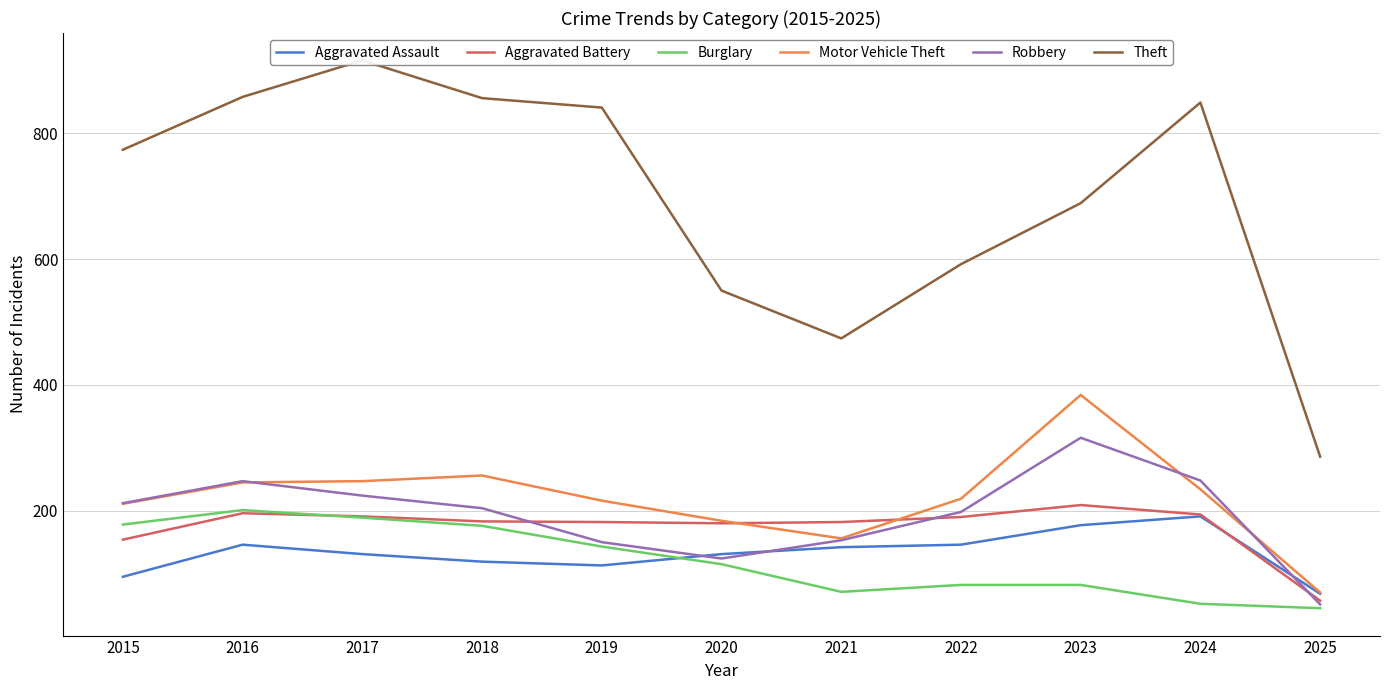

Which series has the largest range (max minus min)?

Theft